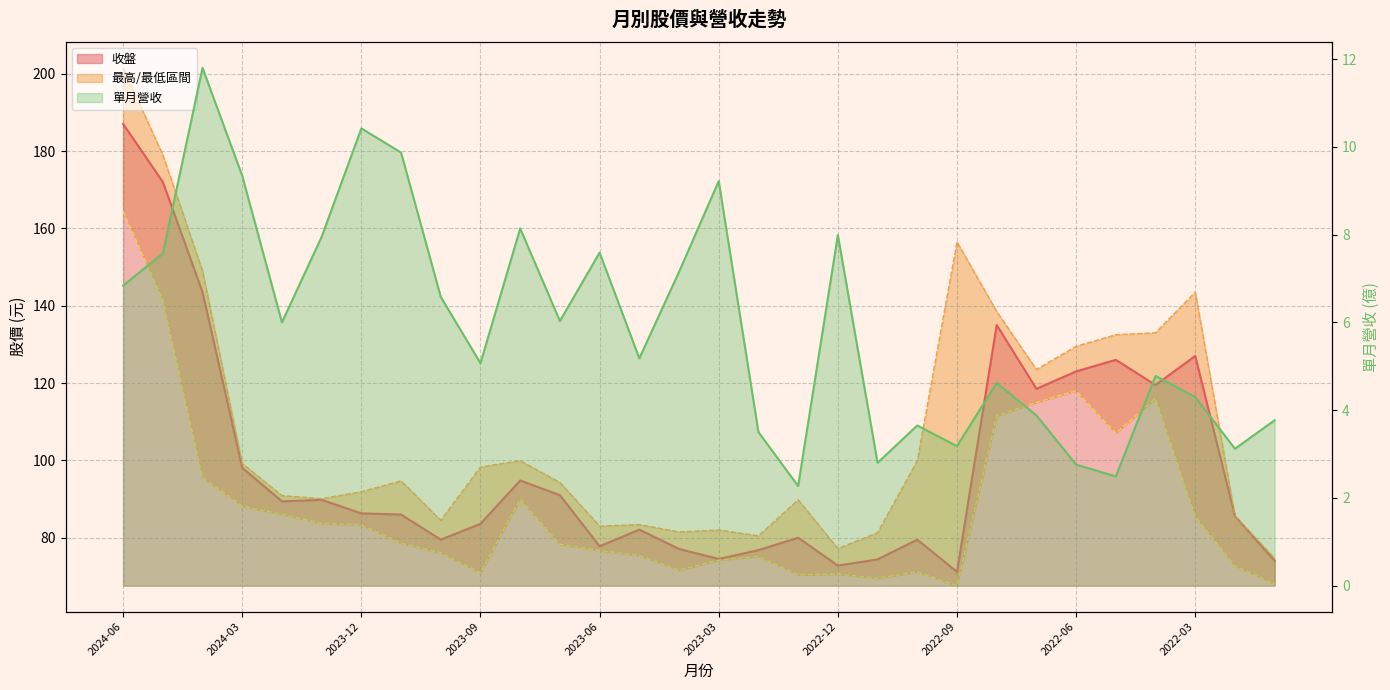

Rank the series at 28 from highest to lowest value.

最高_line, 收盤_line, 最低_line, 單月營收_line